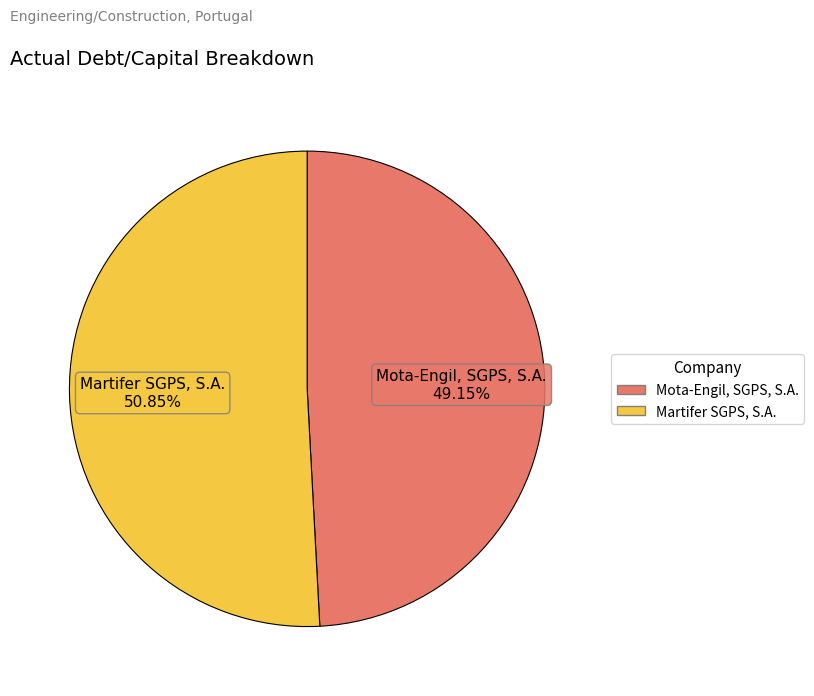

To the nearest percent, what is the difference between the largest and smallest slice percentages?

2%